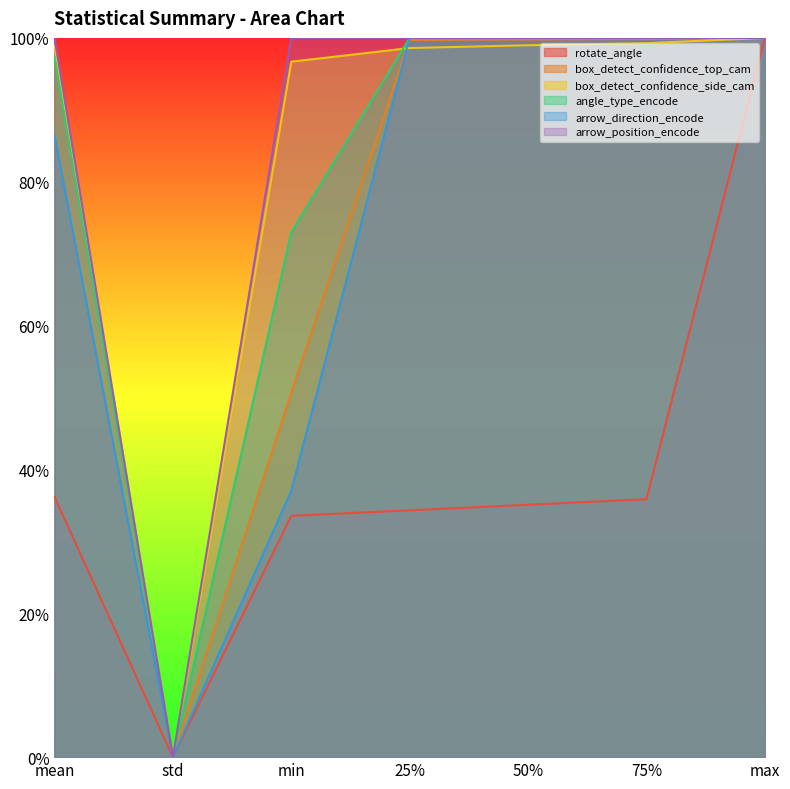

Which series changed the most between mean and 75%?

arrow_direction_encode